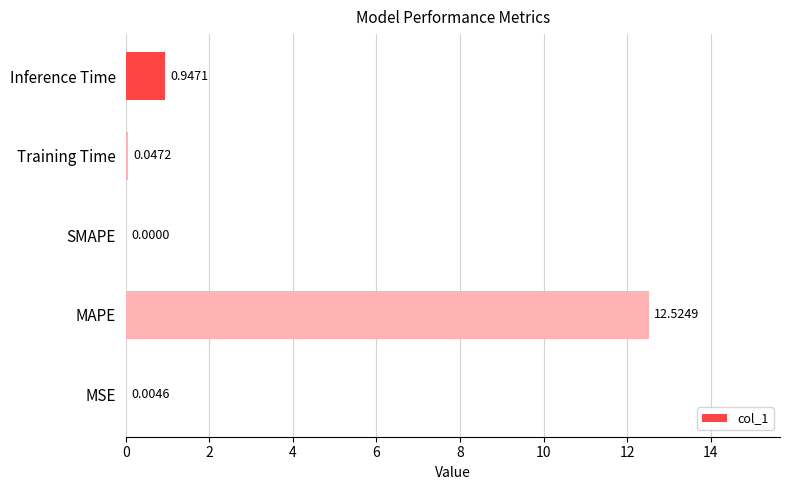

What is the sum of the values at Training Time and Inference Time?

1.0